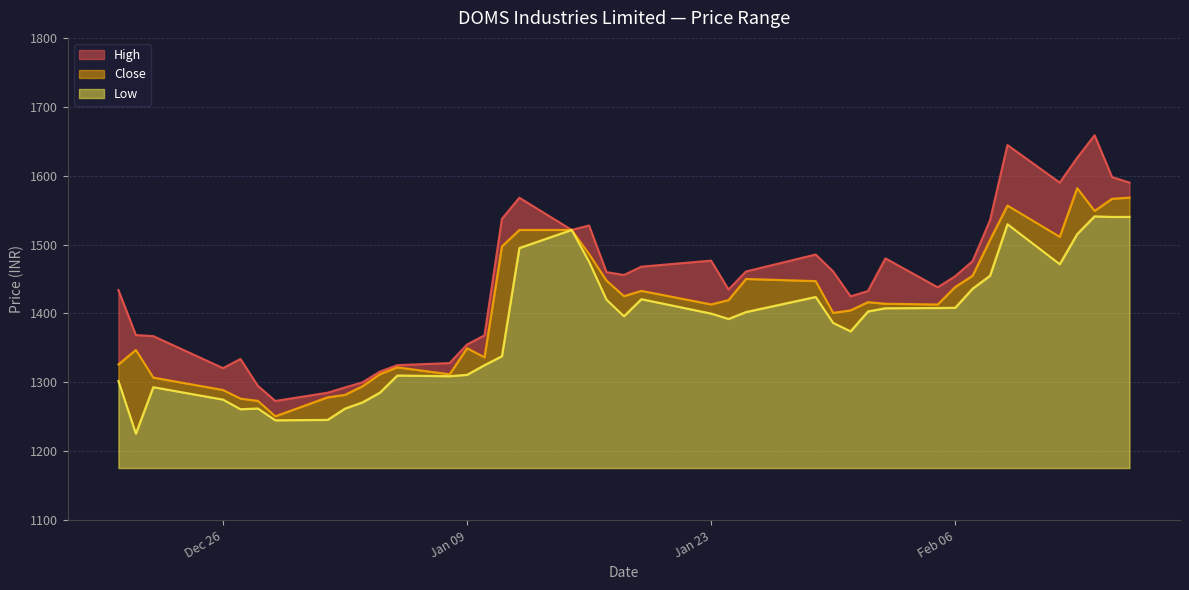

What is the spread (max minus min) of values at 2024-01-11?

199.2